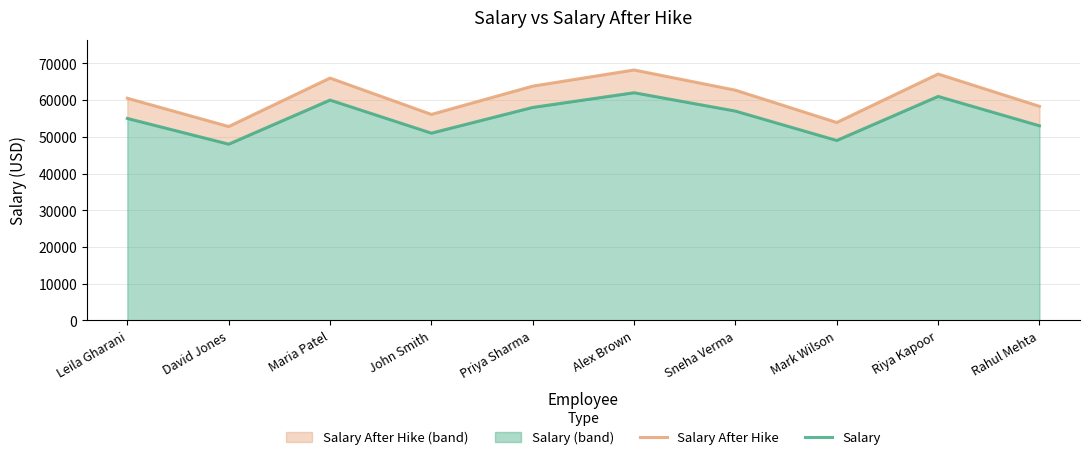

List the series in order of their overall mean, highest first.

Salary After Hike, Salary